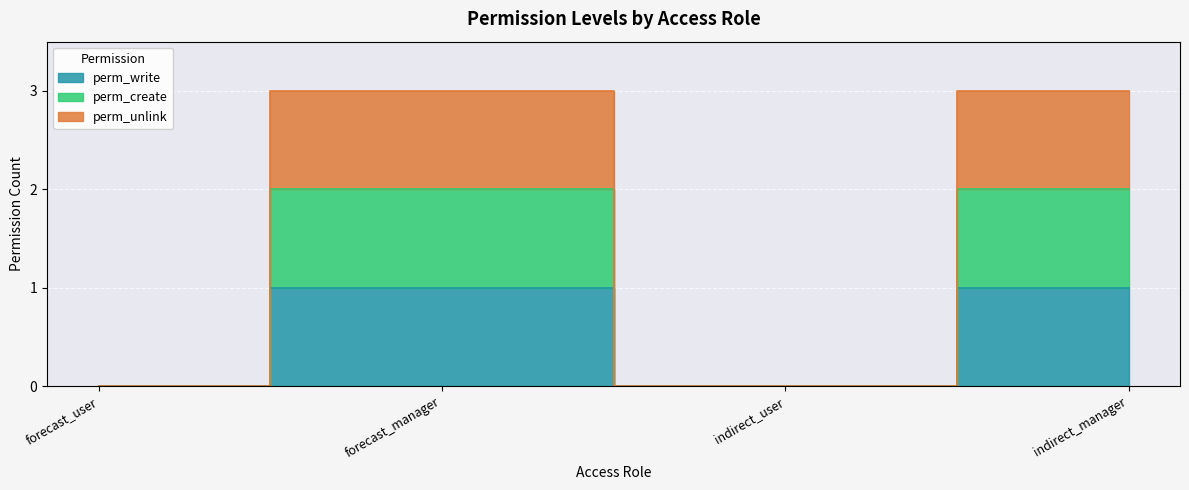

True or false: perm_unlink and perm_create cross at least once.

False